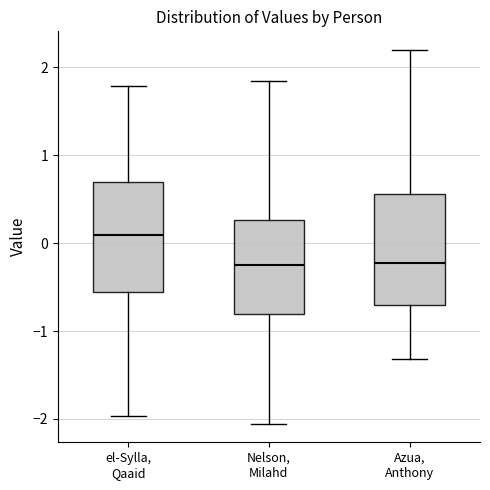

Which box has the highest median line?

el-Sylla, Qaaid